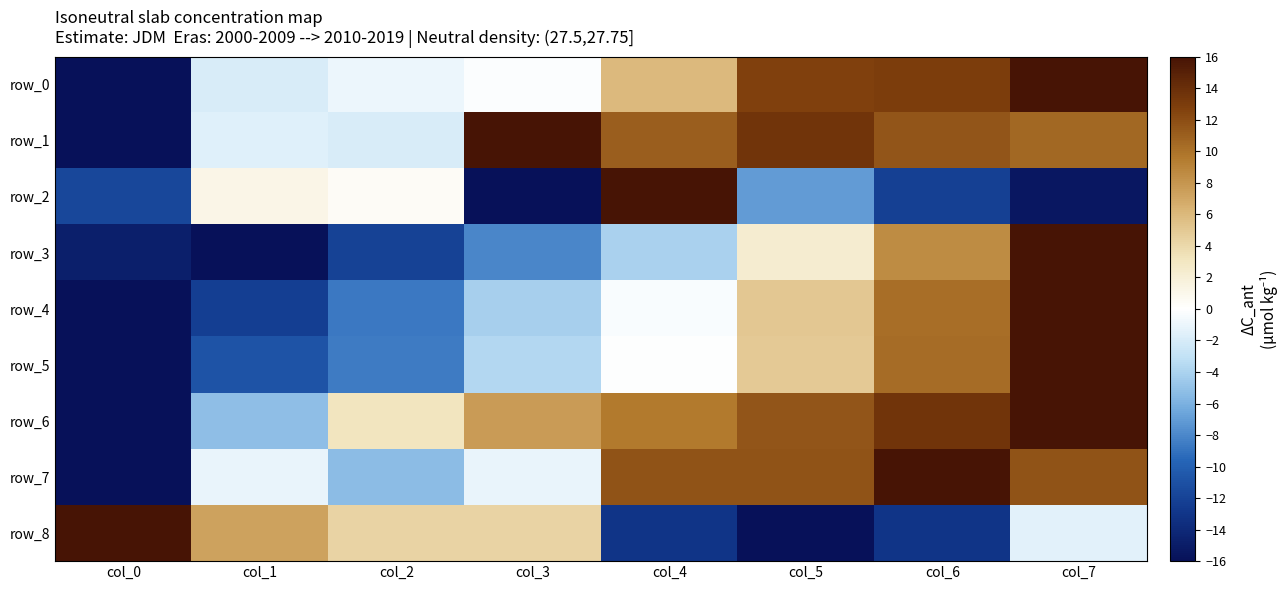

Reading left to right, what are all the values shown in this chart?

row_0: -16.0	-1.9	-1.0	-0.2	6.0	12.7	12.9	16.0
row_1: -16.0	-1.6	-1.9	16.0	11.0	13.6	11.6	10.6
row_2: -11.7	1.2	0.5	-16.0	16.0	-7.1	-12.2	-15.4
row_3: -14.8	-16.0	-12.1	-8.0	-4.1	2.3	8.5	16.0
row_4: -16.0	-12.3	-8.7	-4.2	-0.3	5.1	10.2	16.0
row_5: -16.0	-10.8	-8.6	-3.7	-0.1	4.9	10.3	16.0
row_6: -16.0	-5.2	3.2	7.6	9.6	11.6	13.5	16.0
row_7: -16.0	-1.1	-5.3	-1.1	11.7	11.7	16.0	11.7
row_8: 16.0	7.3	4.4	4.4	-13.1	-16.0	-13.1	-1.5